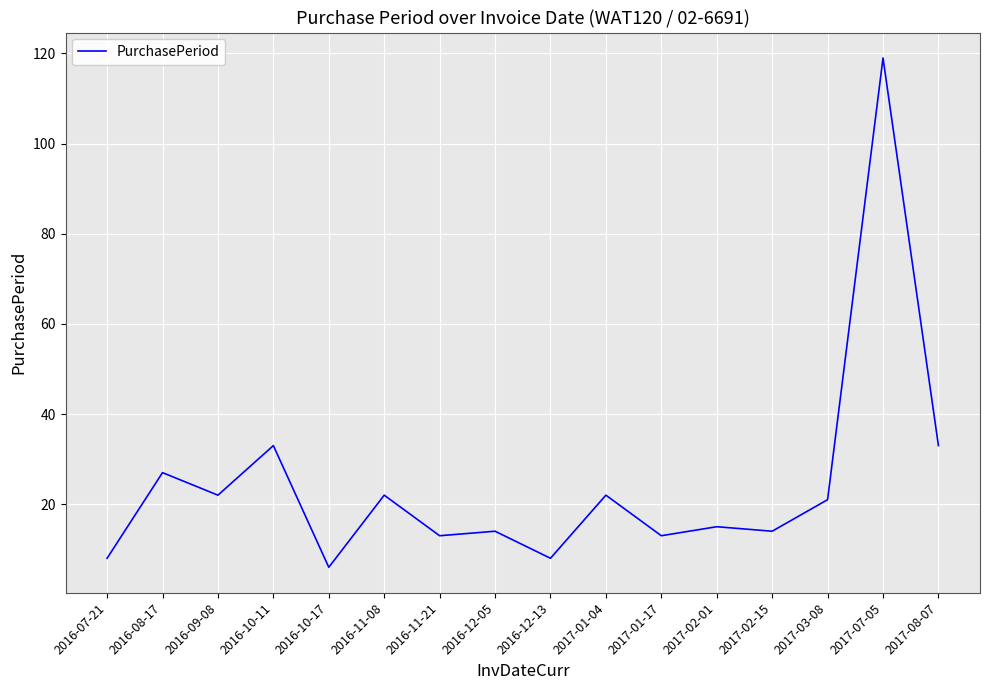

What position from the right is 2016-10-11?

13